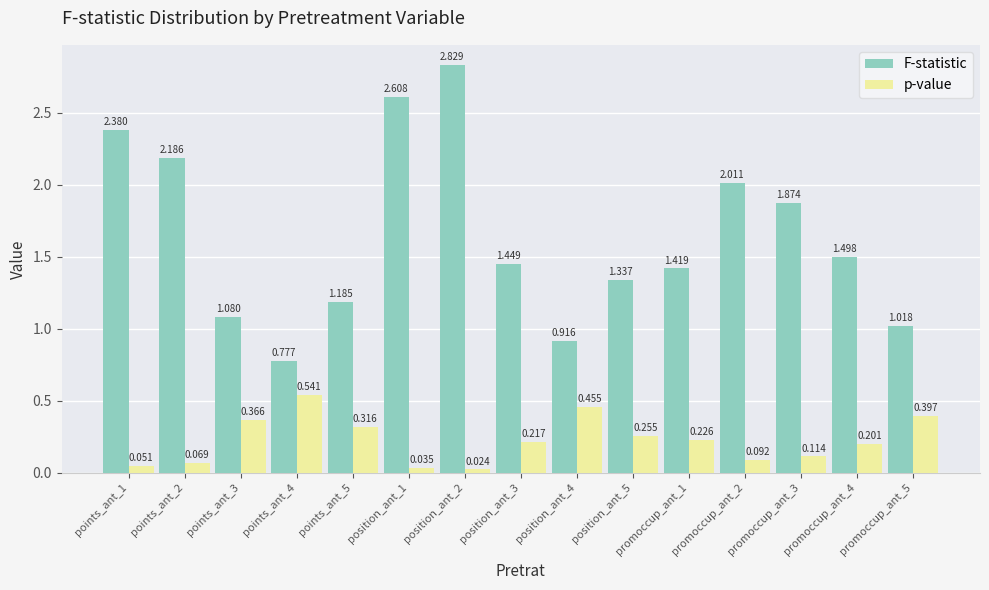

At how many categories does at least one series exceed 0?

15